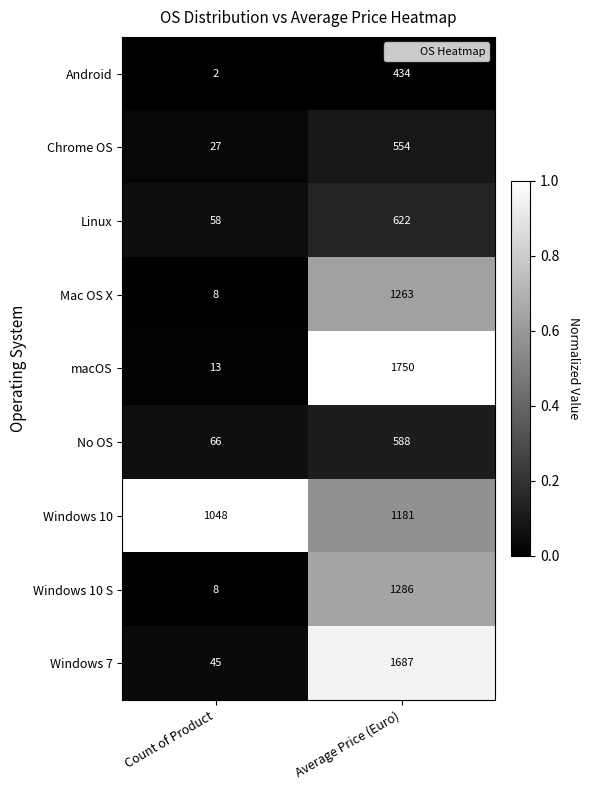

Where is macOS nearest to the value 881?

Count of Product